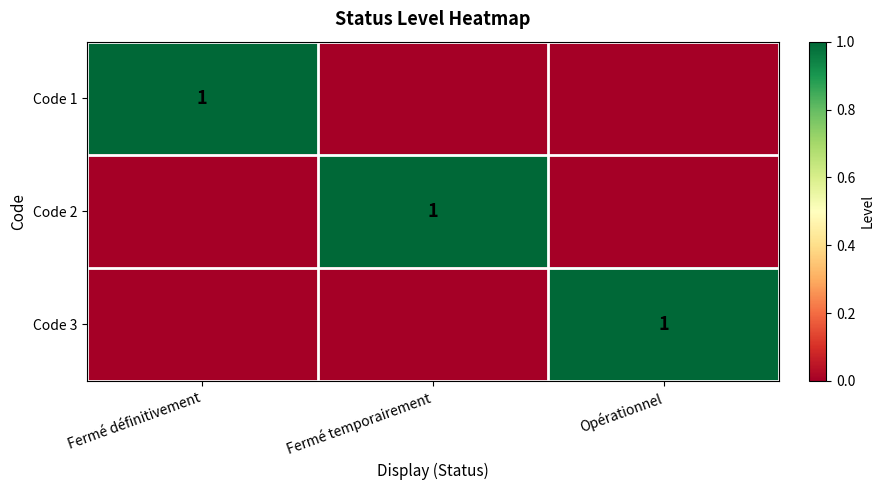

What is the sum of all Code 1 values?

1